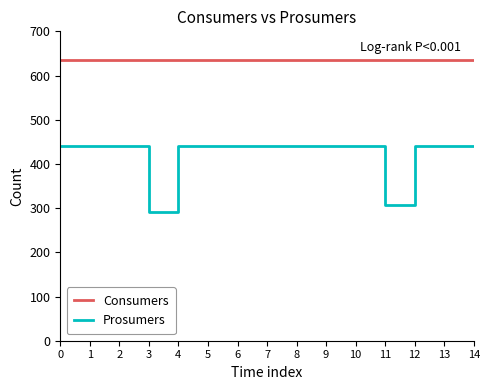

Rank the series by their maximum value, from highest to lowest.

Consumers, Prosumers